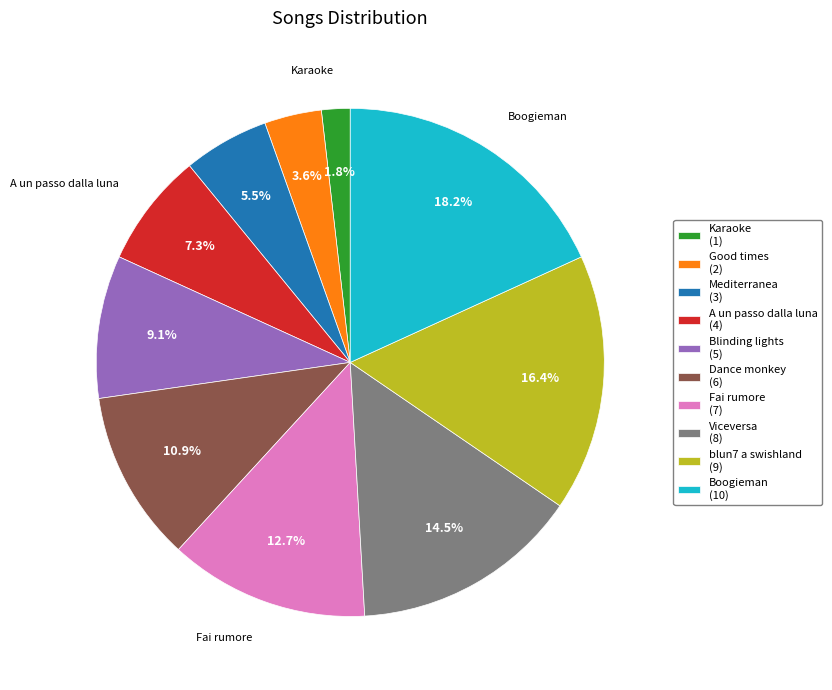

Approximately how many times larger is the value at Good times (2) compared to Mediterranea (3)?

0.7